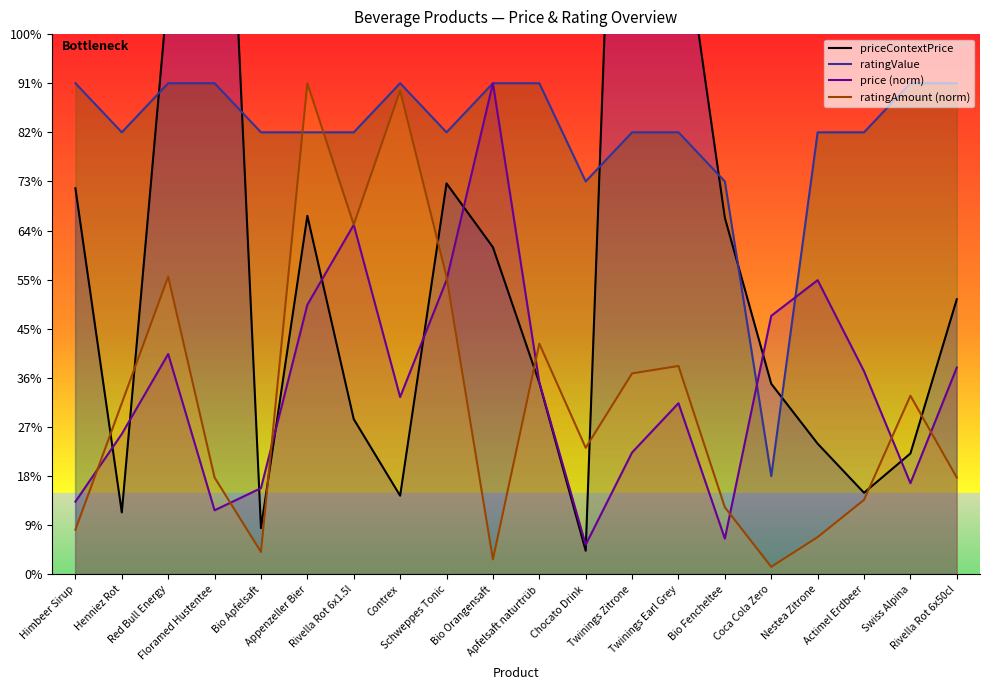

Reading left to right, extract all data points from this chart.

priceContextPrice: Himbeer Sirup=3.9	Henniez Rot=0.6	Red Bull Energy=6.0	Floramed Hustentee=10.8	Bio Apfelsaft=0.5	Appenzeller Bier=3.6	Rivella Rot 6x1.5l=1.6	Contrex=0.8	Schweppes Tonic=4.0	Bio Orangensaft=3.3	Apfelsaft naturtrüb=1.9	Chocato Drink=0.2	Twinings Zitrone=13.2	Twinings Earl Grey=7.0	Bio Fencheltee=3.6	Coca Cola Zero=1.9	Nestea Zitrone=1.3	Actimel Erdbeer=0.8	Swiss Alpina=1.2	Rivella Rot 6x50cl=2.8
ratingValue: Himbeer Sirup=5.0	Henniez Rot=4.5	Red Bull Energy=5.0	Floramed Hustentee=5.0	Bio Apfelsaft=4.5	Appenzeller Bier=4.5	Rivella Rot 6x1.5l=4.5	Contrex=5.0	Schweppes Tonic=4.5	Bio Orangensaft=5.0	Apfelsaft naturtrüb=5.0	Chocato Drink=4.0	Twinings Zitrone=4.5	Twinings Earl Grey=4.5	Bio Fencheltee=4.0	Coca Cola Zero=1.0	Nestea Zitrone=4.5	Actimel Erdbeer=4.5	Swiss Alpina=5.0	Rivella Rot 6x50cl=5.0
price (norm): Himbeer Sirup=0.7	Henniez Rot=1.4	Red Bull Energy=2.2	Floramed Hustentee=0.7	Bio Apfelsaft=0.9	Appenzeller Bier=2.7	Rivella Rot 6x1.5l=3.6	Contrex=1.8	Schweppes Tonic=3.0	Bio Orangensaft=5.0	Apfelsaft naturtrüb=2.0	Chocato Drink=0.3	Twinings Zitrone=1.2	Twinings Earl Grey=1.7	Bio Fencheltee=0.4	Coca Cola Zero=2.6	Nestea Zitrone=3.0	Actimel Erdbeer=2.1	Swiss Alpina=0.9	Rivella Rot 6x50cl=2.1
ratingAmount (norm): Himbeer Sirup=0.5	Henniez Rot=1.7	Red Bull Energy=3.0	Floramed Hustentee=1.0	Bio Apfelsaft=0.2	Appenzeller Bier=5.0	Rivella Rot 6x1.5l=3.6	Contrex=4.9	Schweppes Tonic=3.0	Bio Orangensaft=0.2	Apfelsaft naturtrüb=2.3	Chocato Drink=1.3	Twinings Zitrone=2.0	Twinings Earl Grey=2.1	Bio Fencheltee=0.7	Coca Cola Zero=0.1	Nestea Zitrone=0.4	Actimel Erdbeer=0.8	Swiss Alpina=1.8	Rivella Rot 6x50cl=1.0